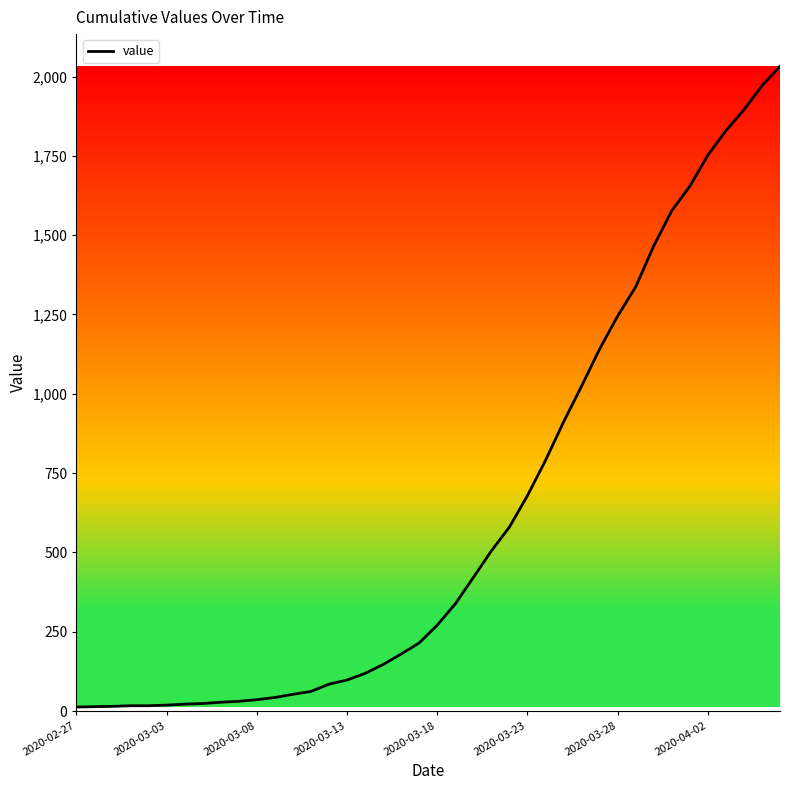

What position from the left is 2020-04-02?

36